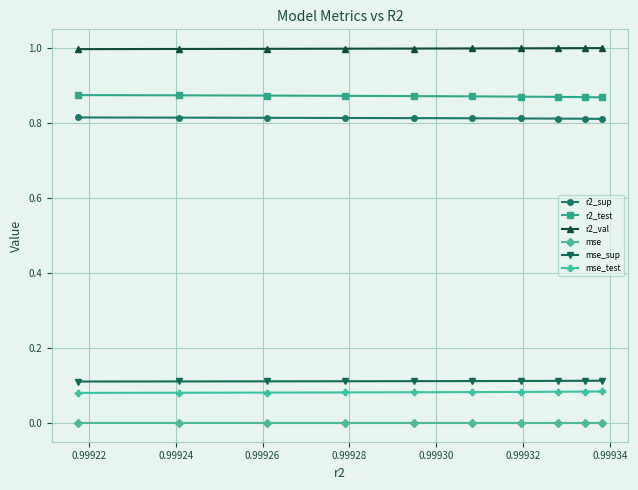

What is the value of the r2_val point at the 6th from the left?

1.0